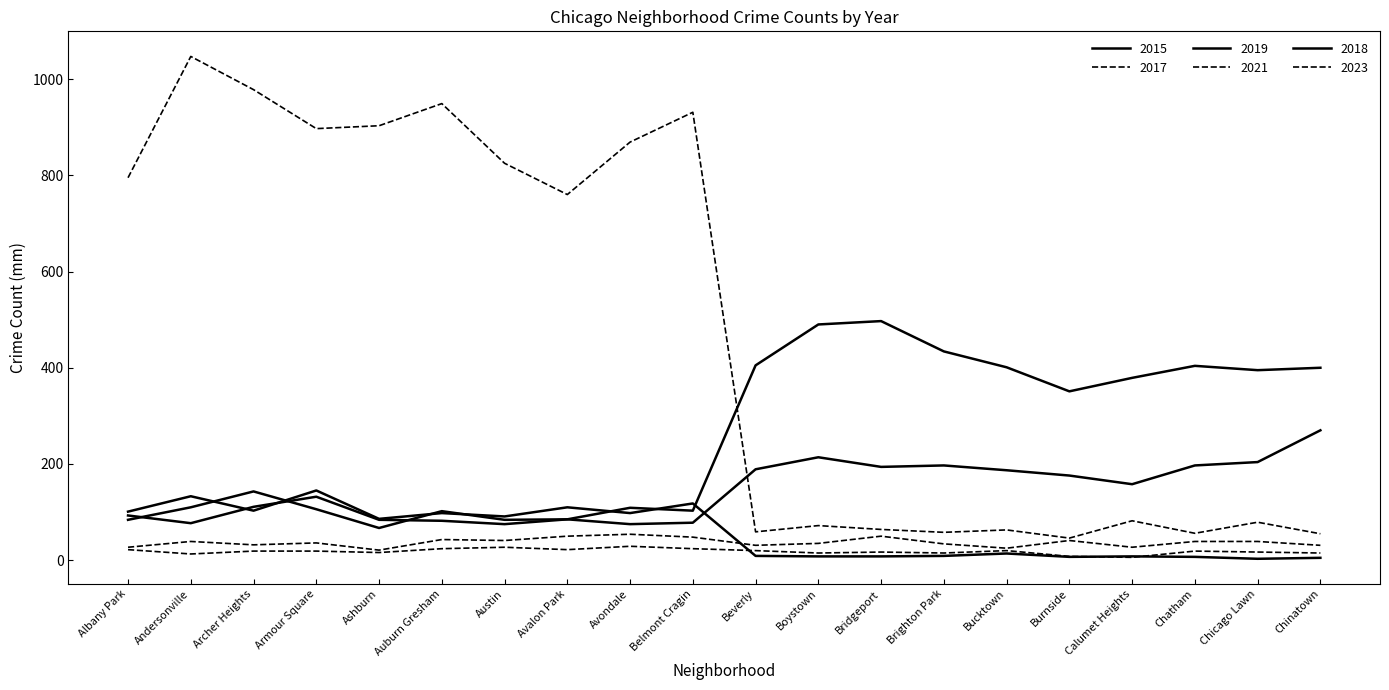

Which series has the largest total across all categories?

2021